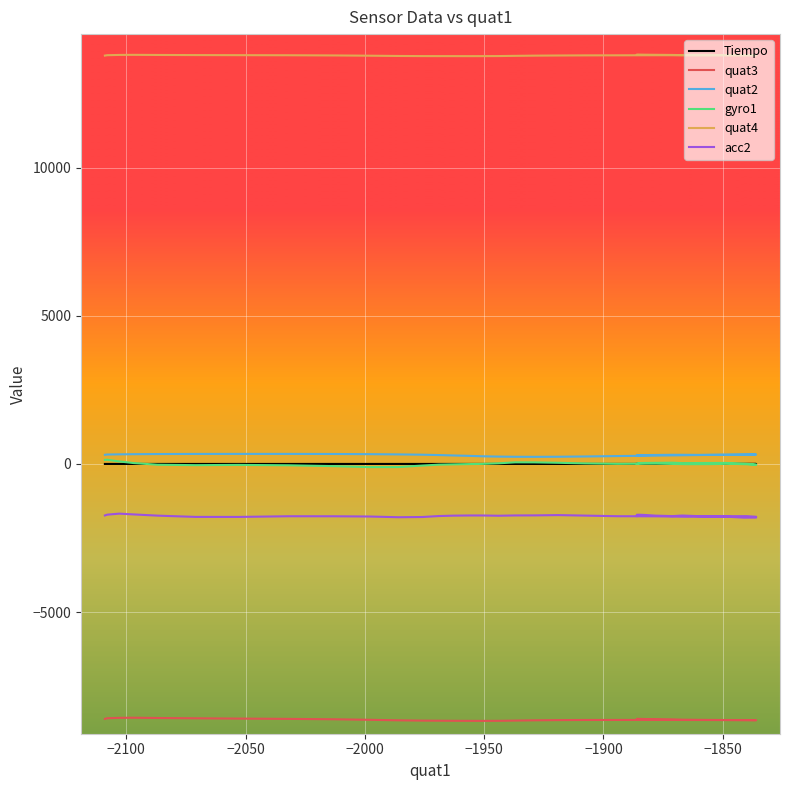

Which series has the widest spread of values?

gyro1